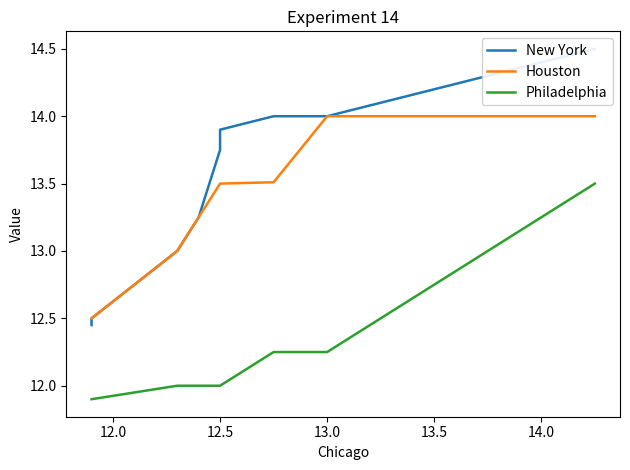

What is the difference between the second highest and second lowest values in the Houston series?

1.5